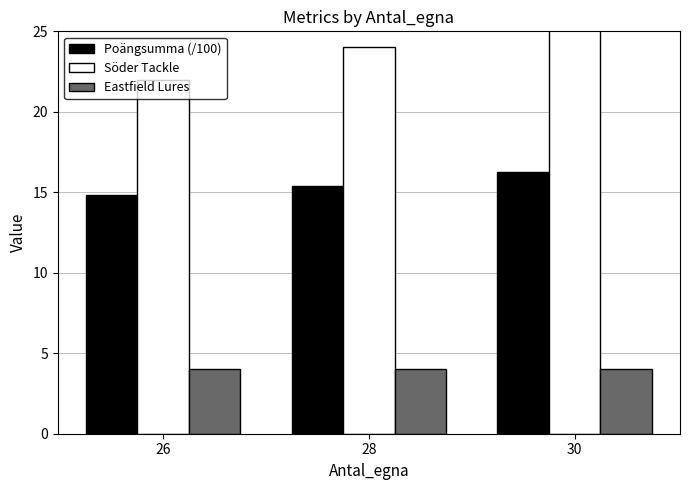

What is the value of the Söder Tackle bar at the 3rd from the left?

26.0